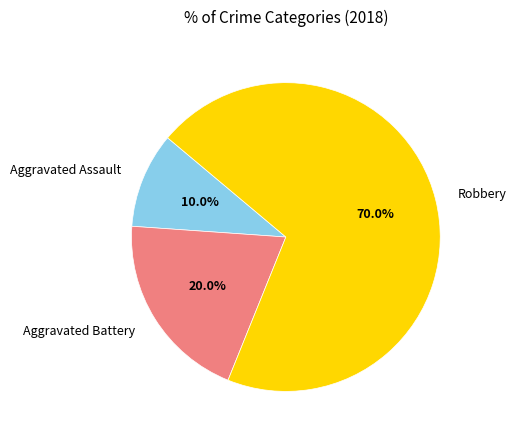

To the nearest percent, what percentage of the pie is Aggravated Assault?

10%